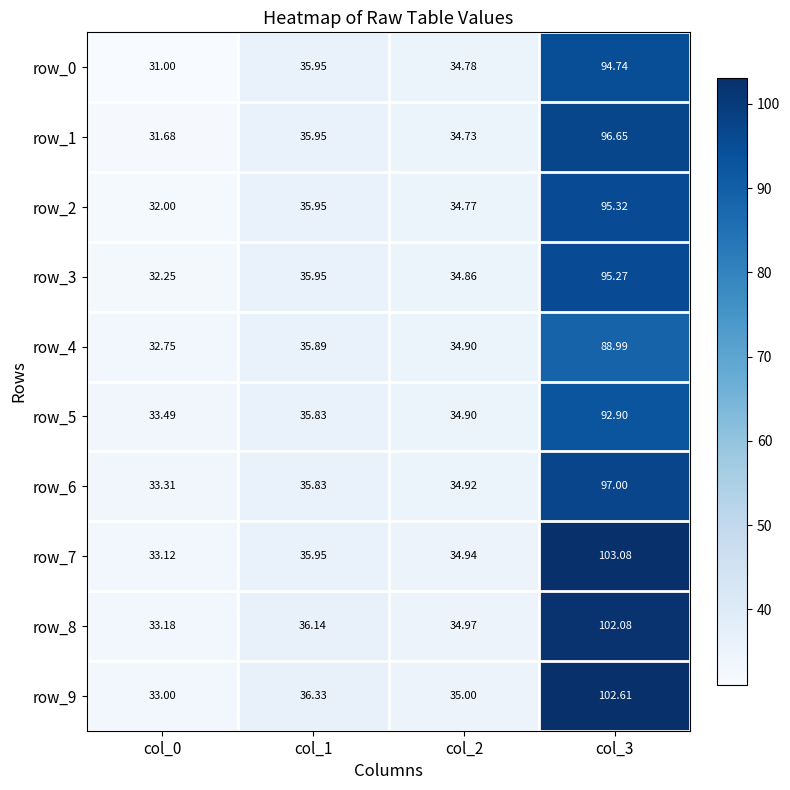

Between col_0 and col_2, which series saw the biggest shift?

row_0